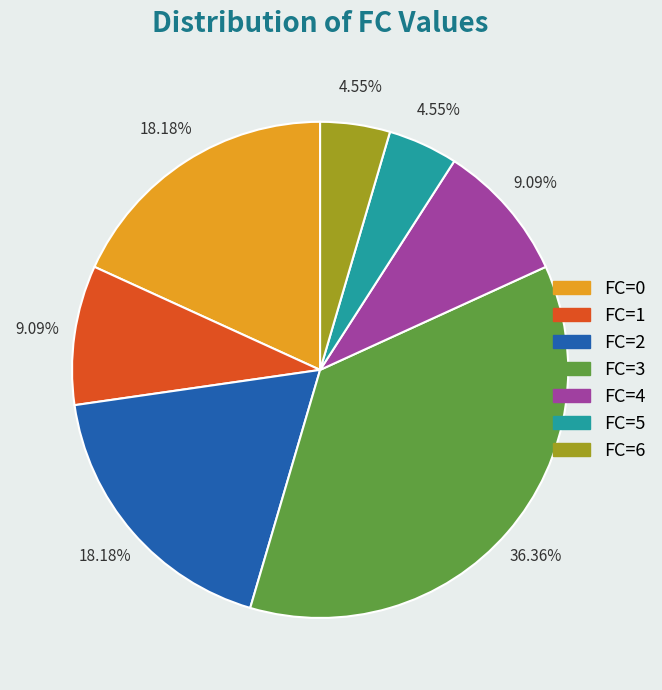

Does FC=3 represent more than half of the total?

No